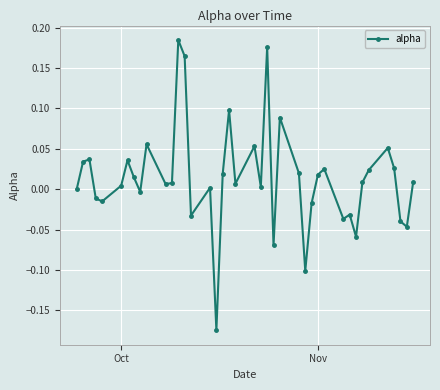

What is the difference between the second highest and second lowest values?

0.3